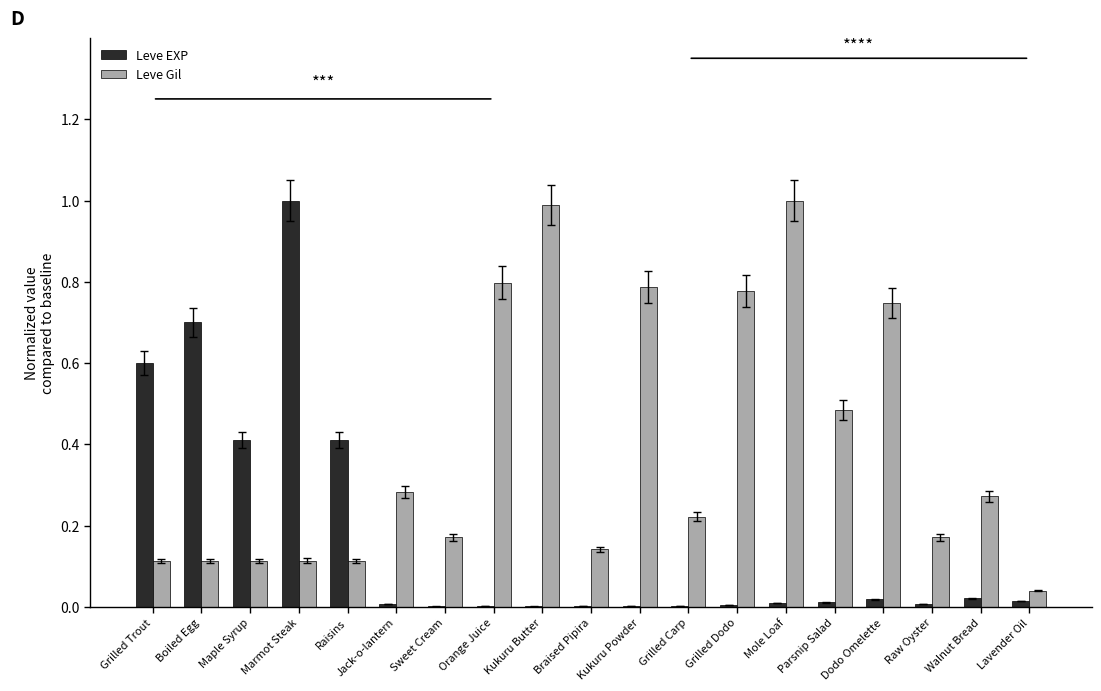

The value of Leve Gil at Raisins is 0.1. True or false?

True